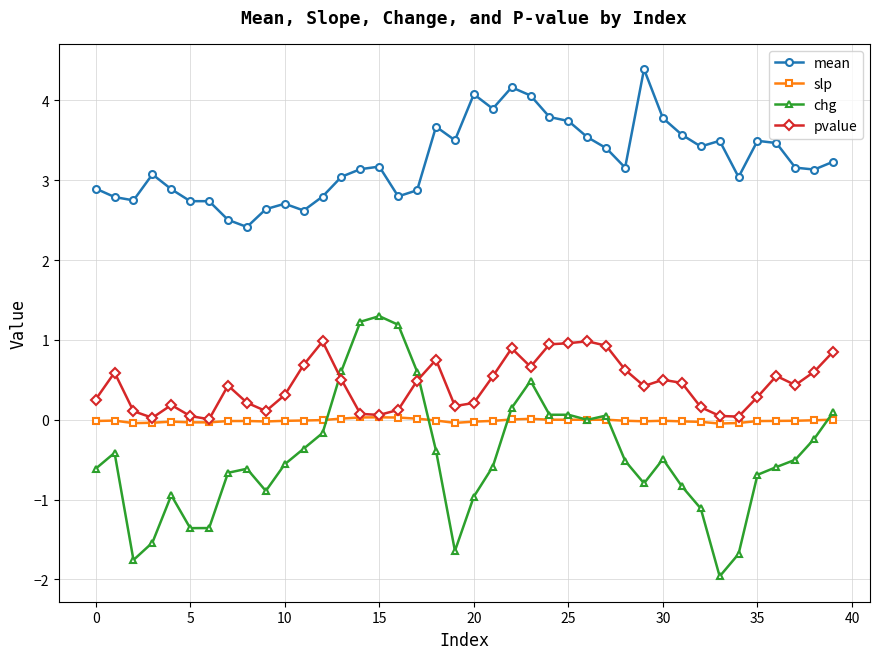

How many categories are shown in the chart?

40